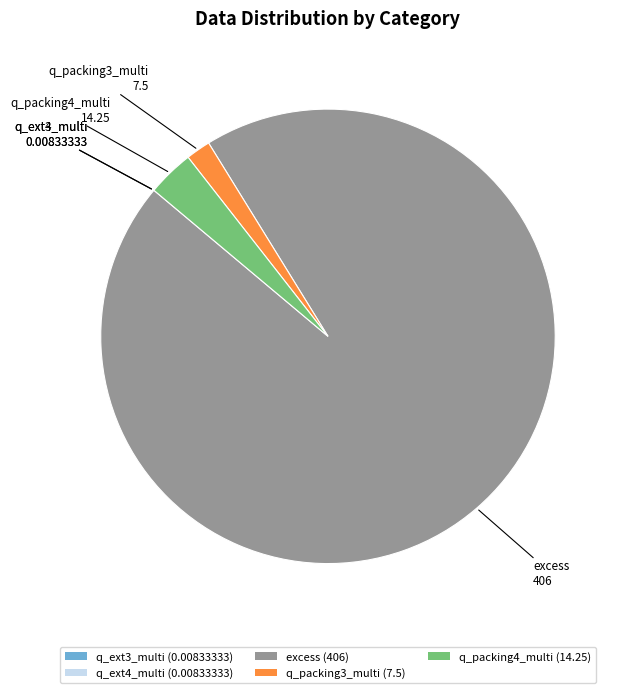

Which category has the biggest portion of the pie?

excess